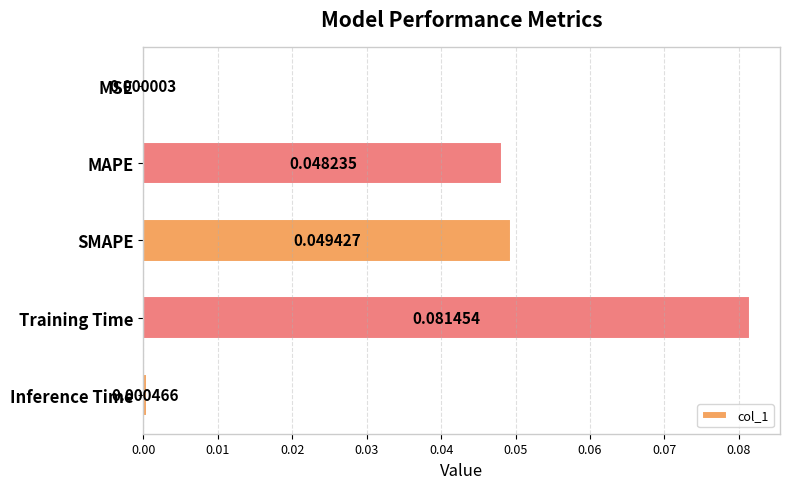

Which has a higher value, SMAPE or MAPE?

SMAPE